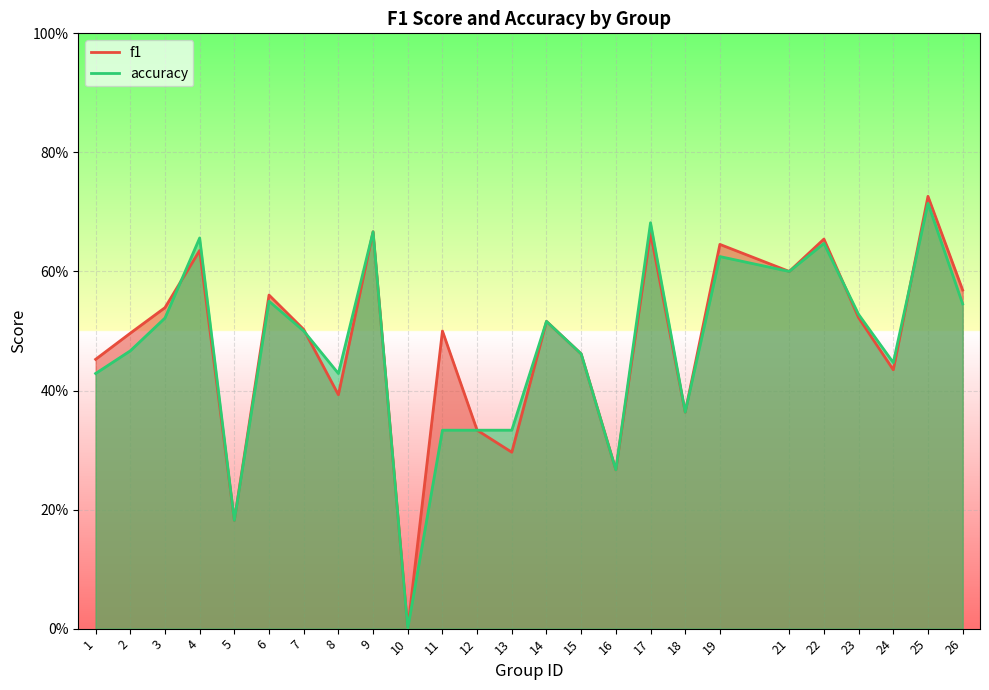

What is the difference between the second highest and second lowest values in the accuracy series?

0.5